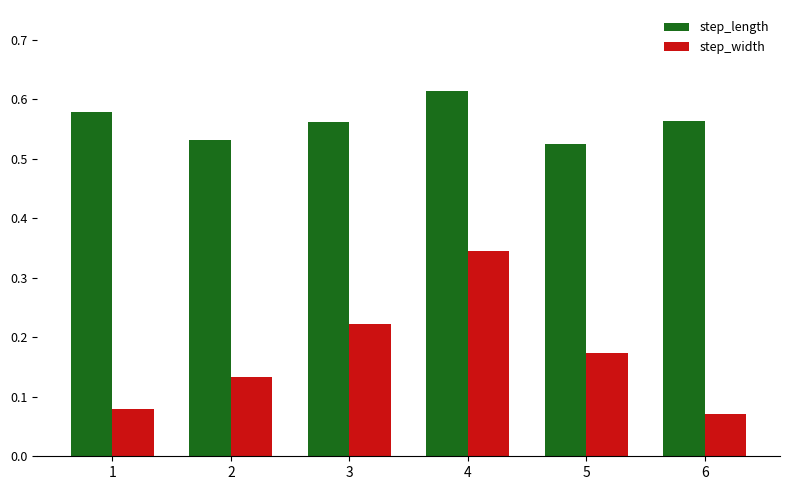

What is the sum of the step_length values at 5 and 3?

1.1